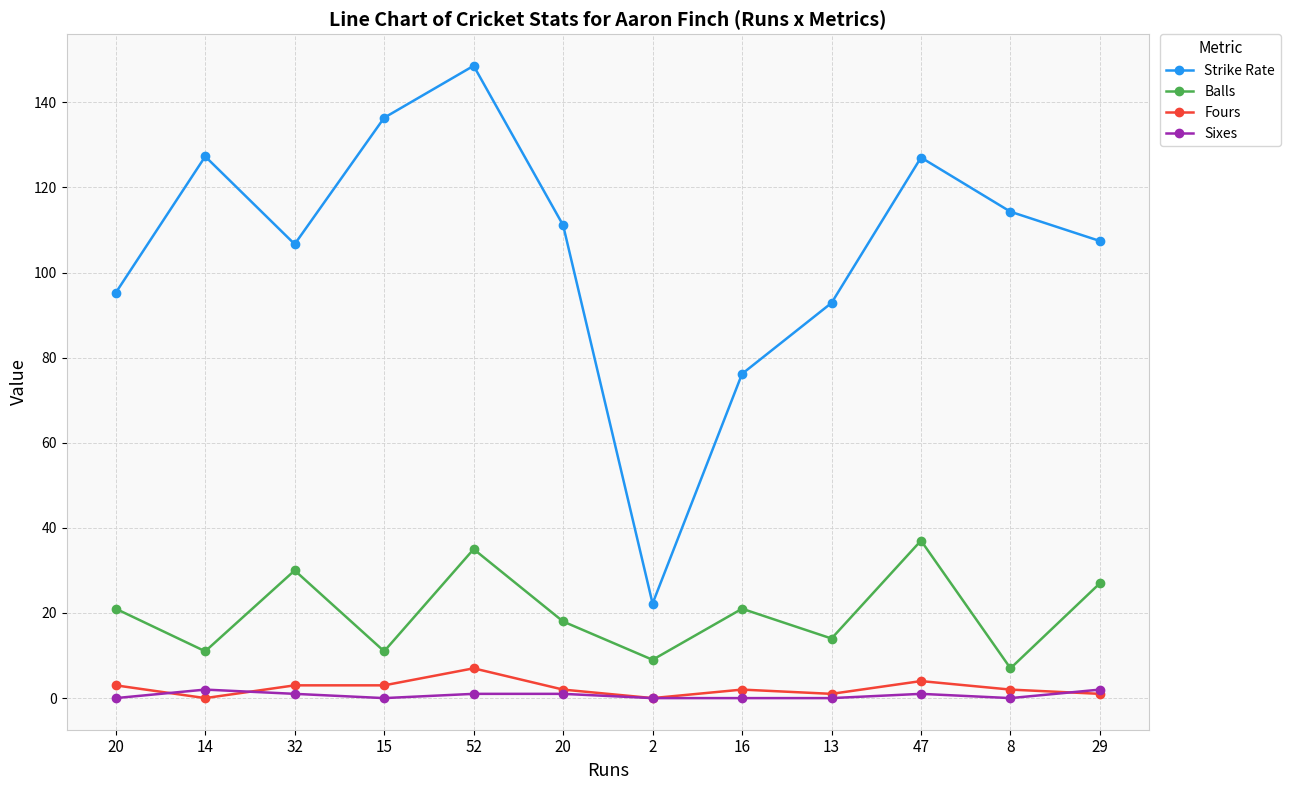

What is the sum of the Balls values at 29 and 20?

45.0